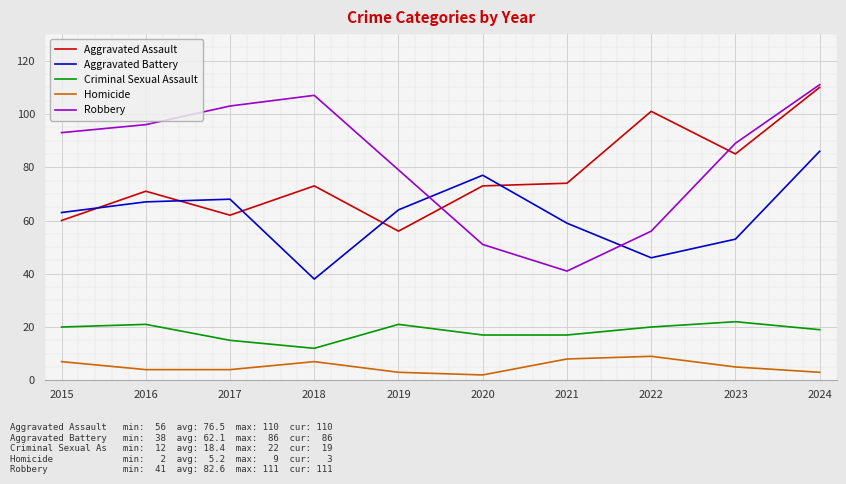

At which category does Robbery reach its first local valley?

2021